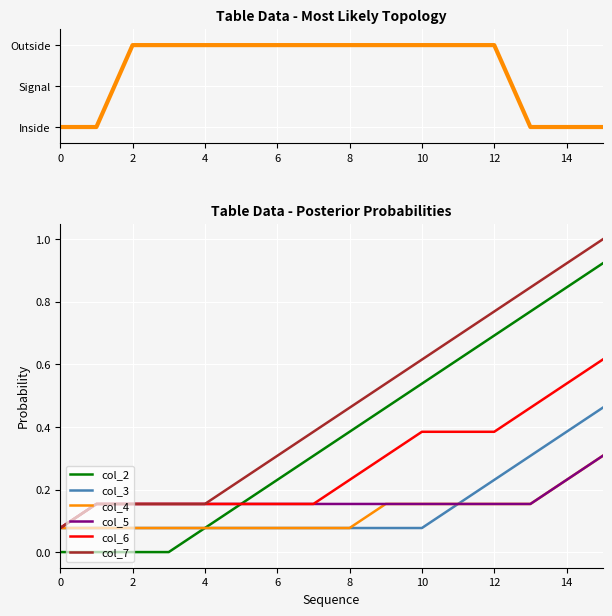

What value does the col_7 series have at 12?

0.8